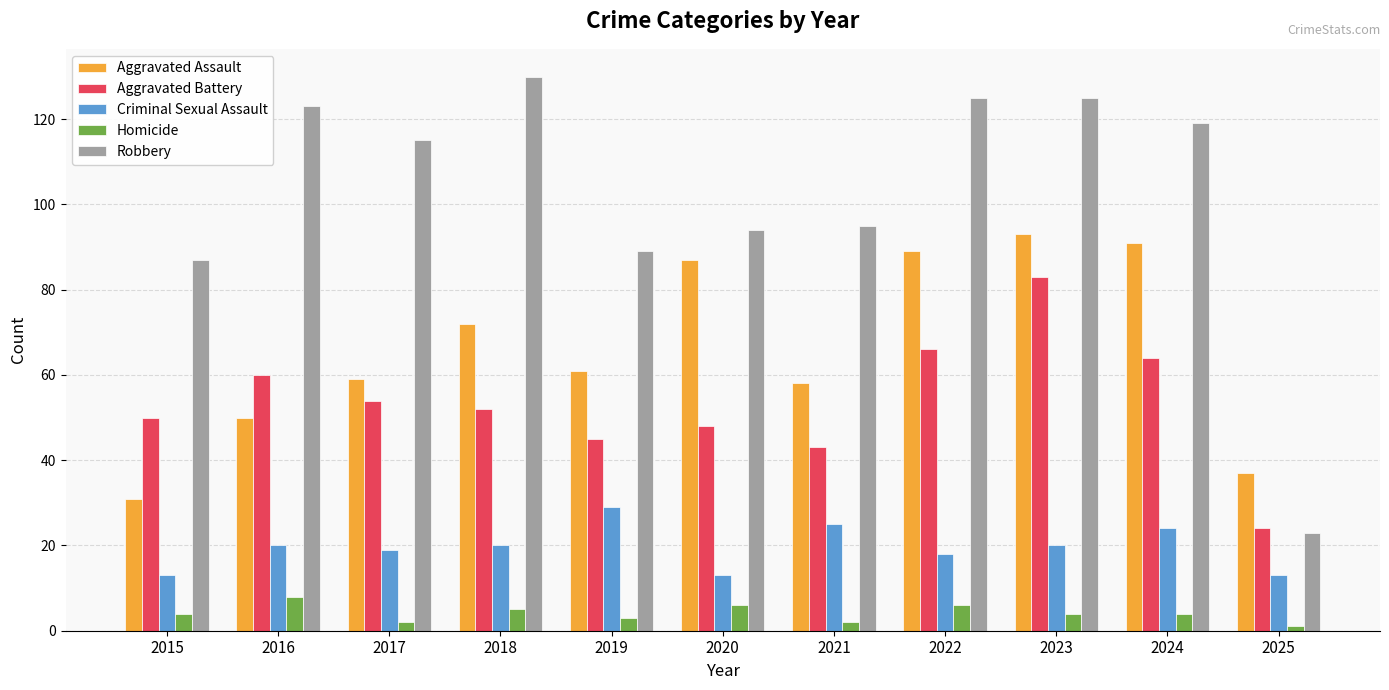

At 2020, list the series in order from largest to smallest.

Robbery, Aggravated Assault, Aggravated Battery, Criminal Sexual Assault, Homicide